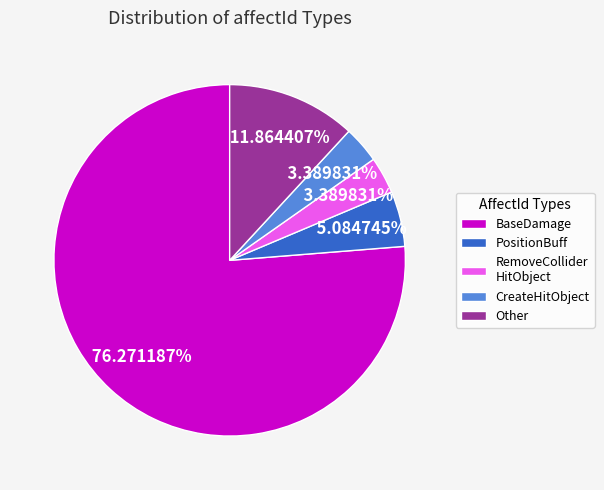

What is the majority slice?

BaseDamage